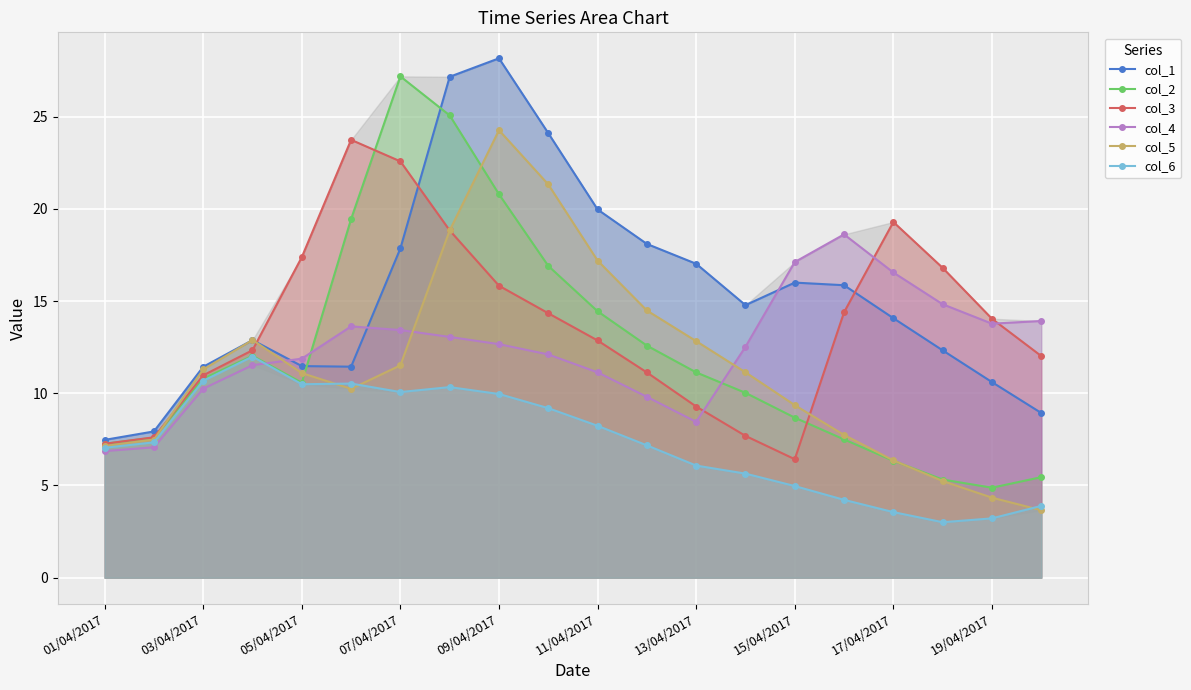

What is the value of the col_5 point at the 8th from the left?

18.8